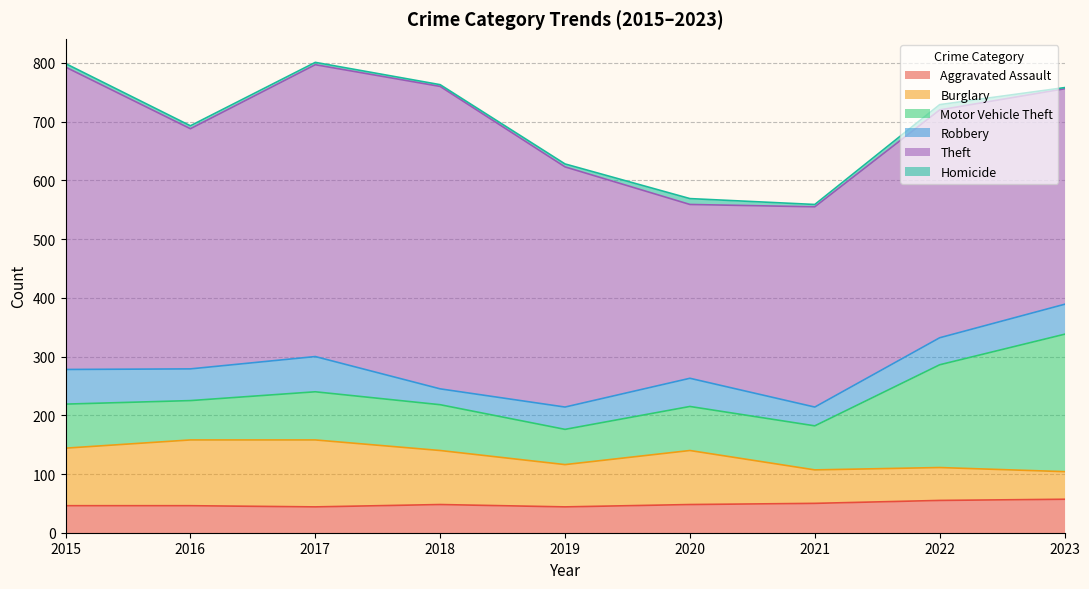

What is the smallest value displayed?

2